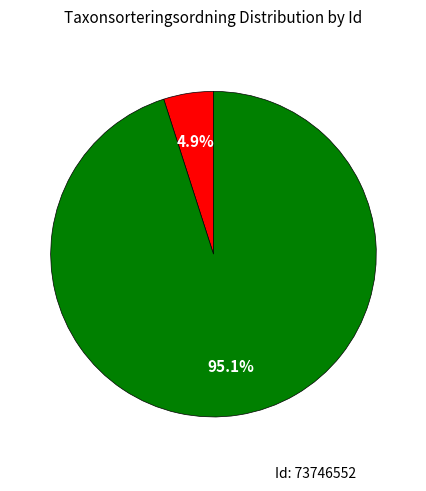

Is there a majority slice in this chart?

Yes